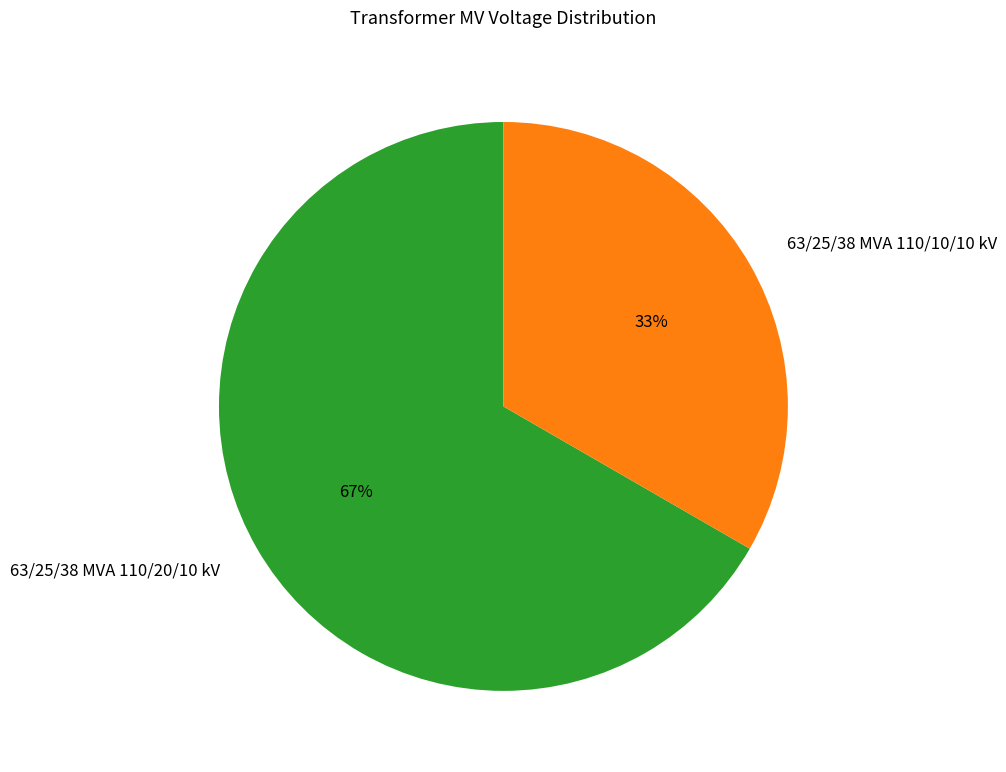

What is the largest slice in the pie chart?

63/25/38 MVA 110/20/10 kV